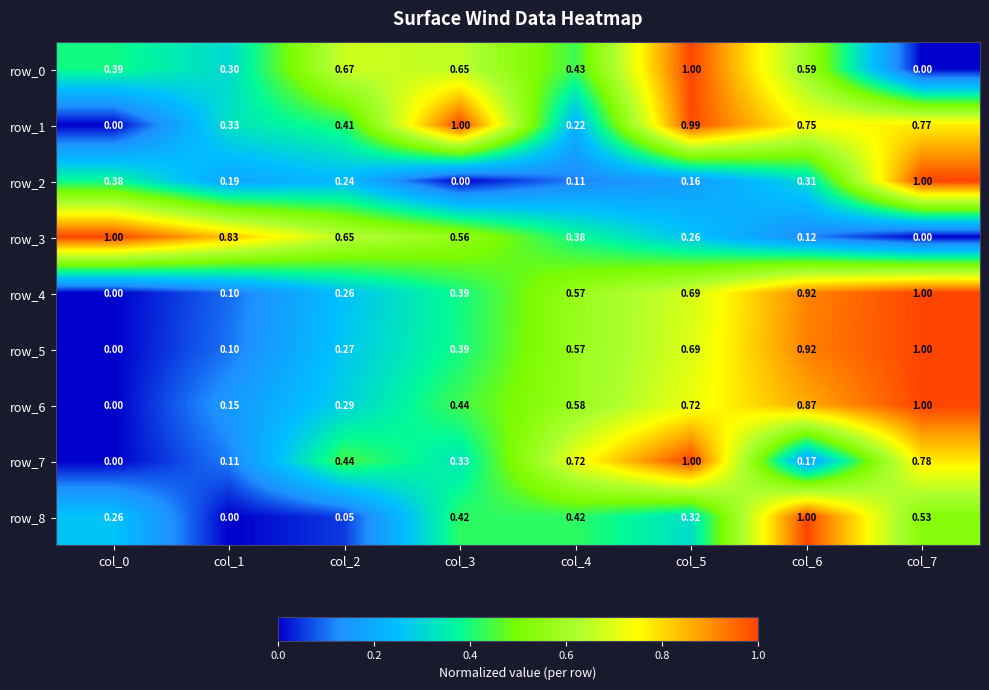

Is the value of row_4 at col_3 greater than the value of row_1 at col_1?

Yes